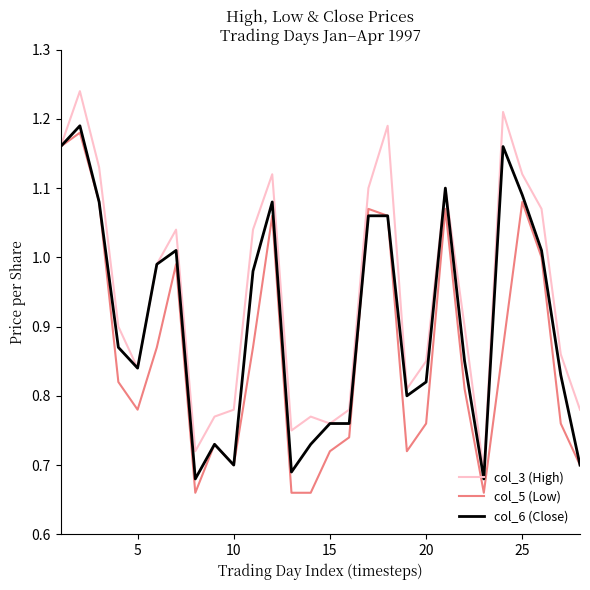

What is the sum of all col_3 (High) values?

26.5